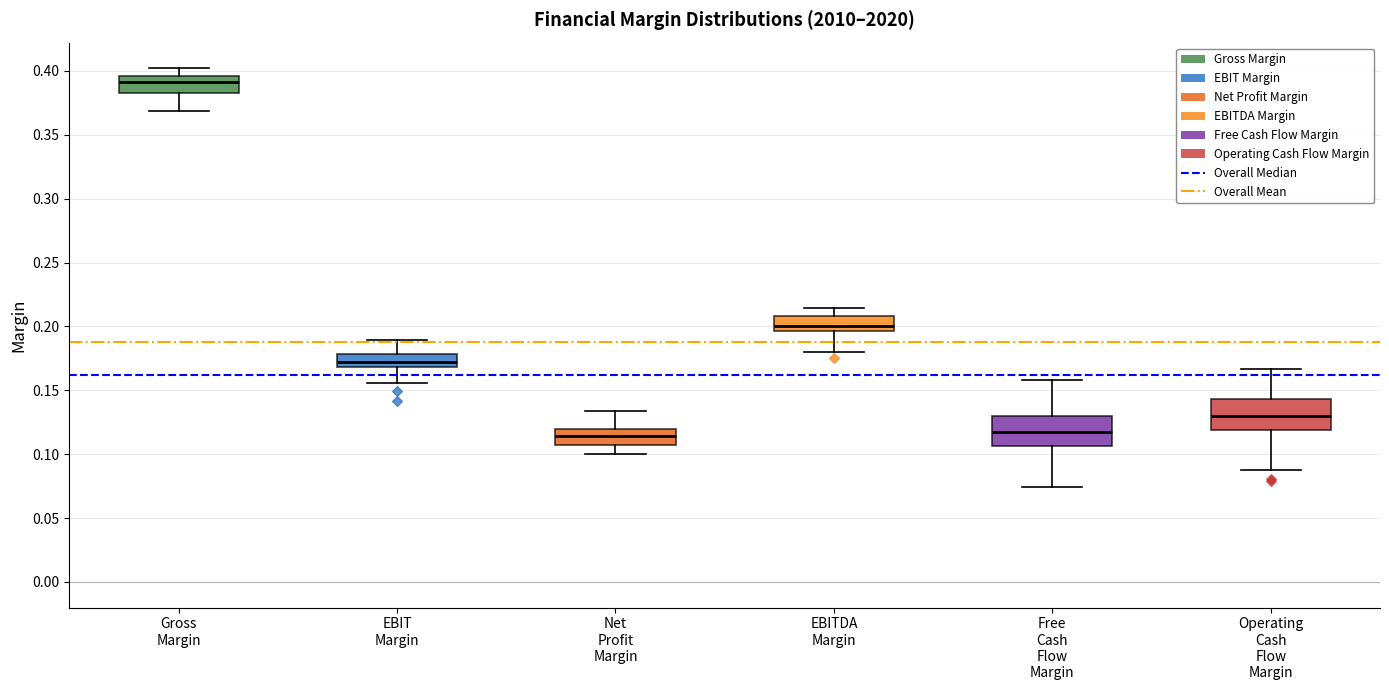

Reading left to right, read every box against the y-axis: the position of its median line, the range the box covers, and the ends of its whiskers. The values are not printed on the chart, so give them approximately, as read against the axis.

Gross Margin: median 0.390, box 0.385 to 0.395, whiskers 0.370 to 0.400
EBIT Margin: median 0.170 (inside the box), box 0.170 to 0.180, whiskers 0.155 to 0.190
Net Profit Margin: median 0.115, box 0.110 to 0.120, whiskers 0.100 to 0.135
EBITDA Margin: median 0.200, box 0.195 to 0.210, whiskers 0.180 to 0.215
Free Cash Flow Margin: median 0.115, box 0.105 to 0.130, whiskers 0.075 to 0.160
Operating Cash Flow Margin: median 0.130, box 0.120 to 0.145, whiskers 0.090 to 0.165